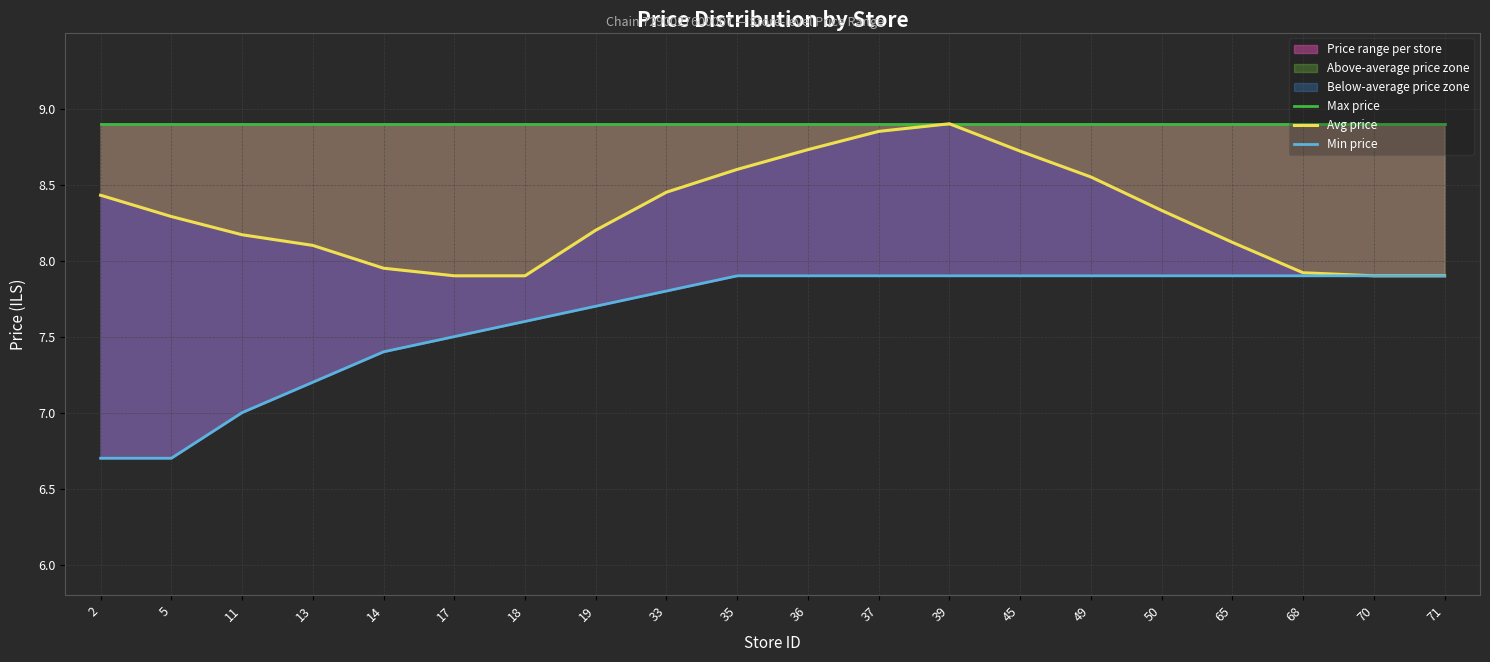

What is the greatest value displayed?

8.9